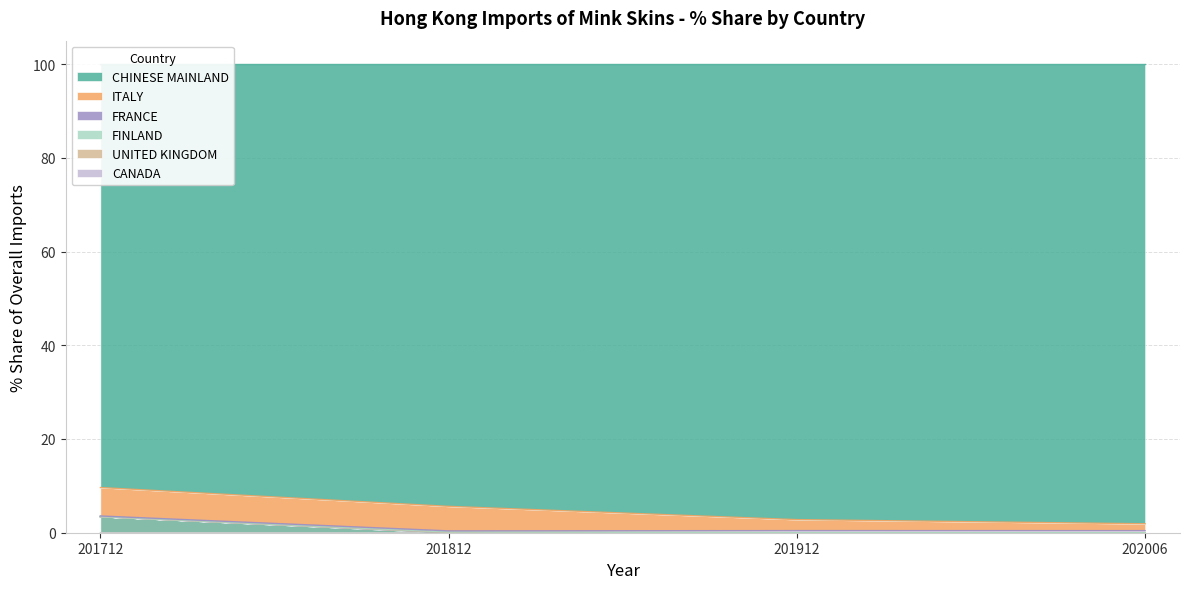

Between which two adjacent categories do 201712_% Share and 201812_% Share first intersect?

CHINESE MAINLAND and ITALY